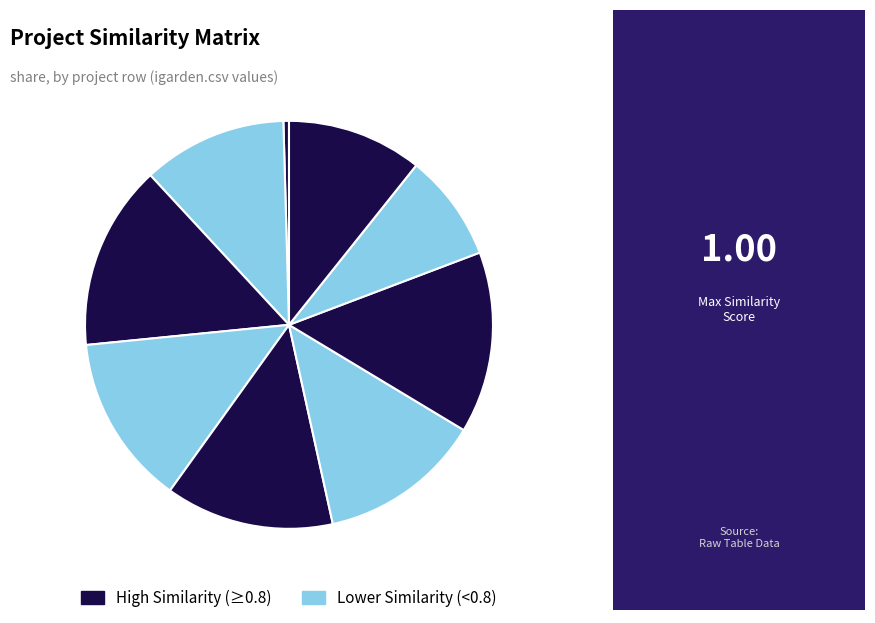

How many segments does this pie chart have?

9